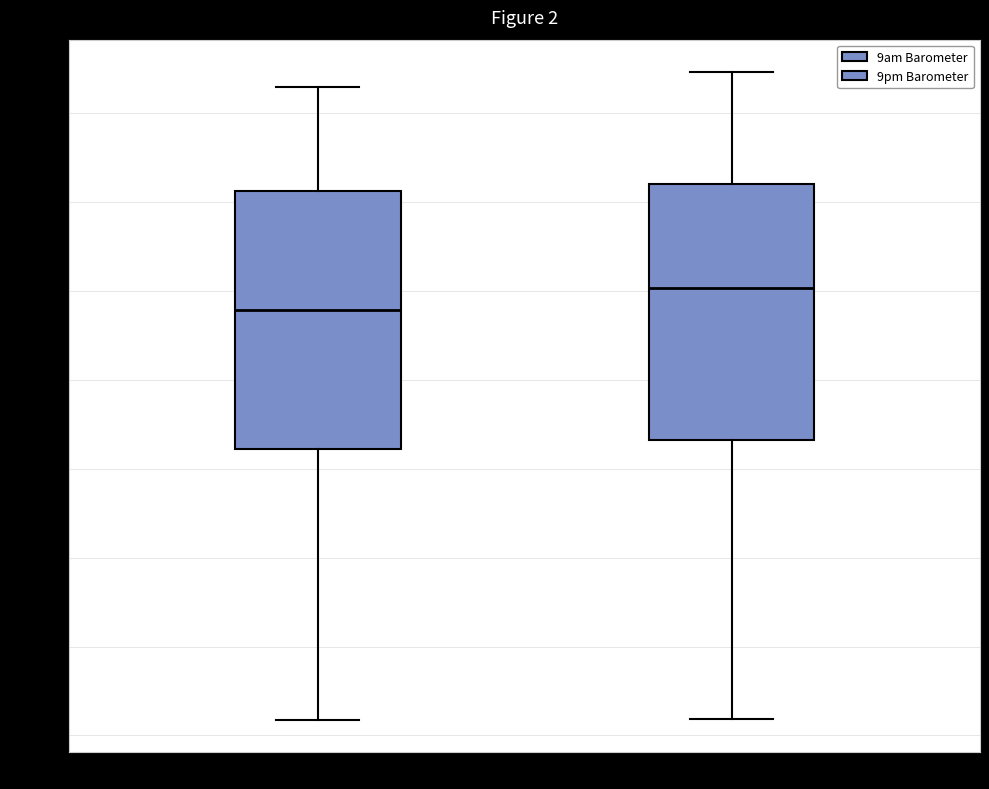

Where does the median line of the box for 9pm Barometer sit on the y-axis? The values are not printed on the chart, so give them approximately, as read against the axis.

30.20